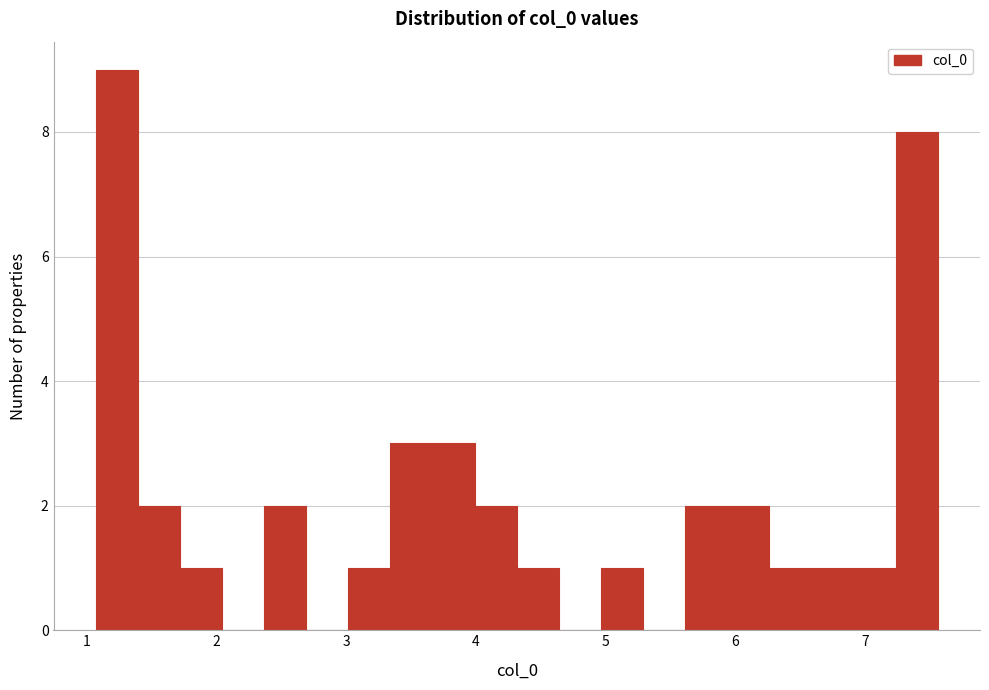

Read against the x-axis, roughly where is the centre of the tallest bar?

1.2